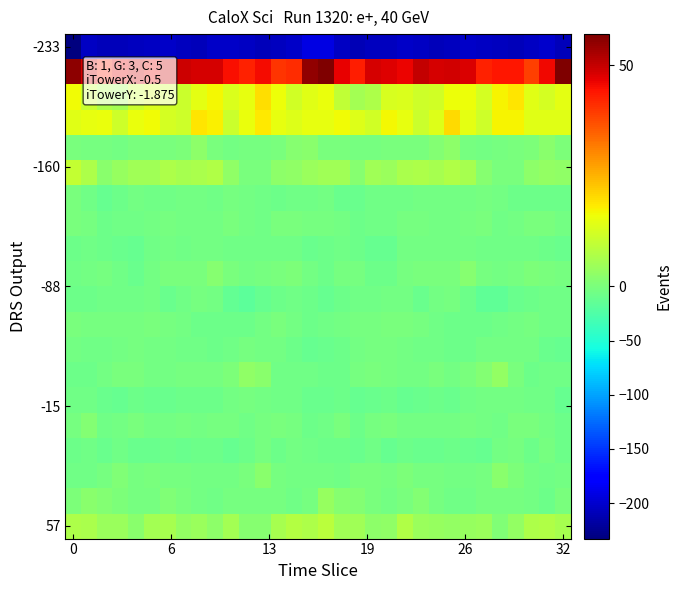

What is the smallest value displayed?

-232.8